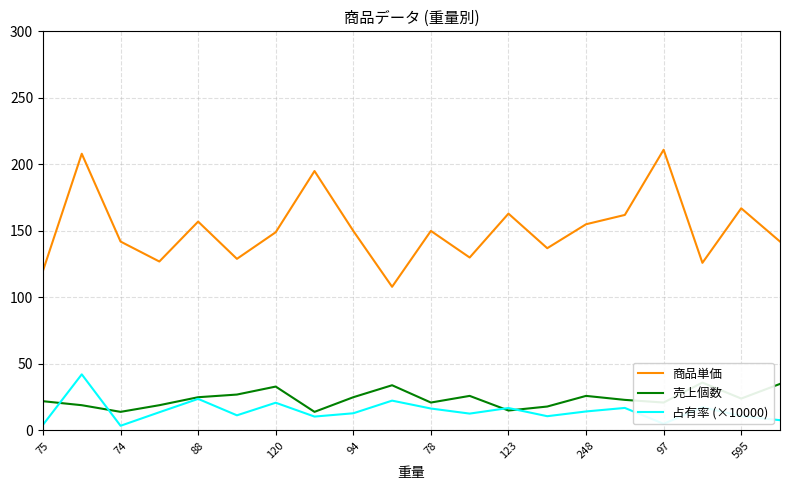

True or false: 商品単価 has a value of 142.0 at 74.

True